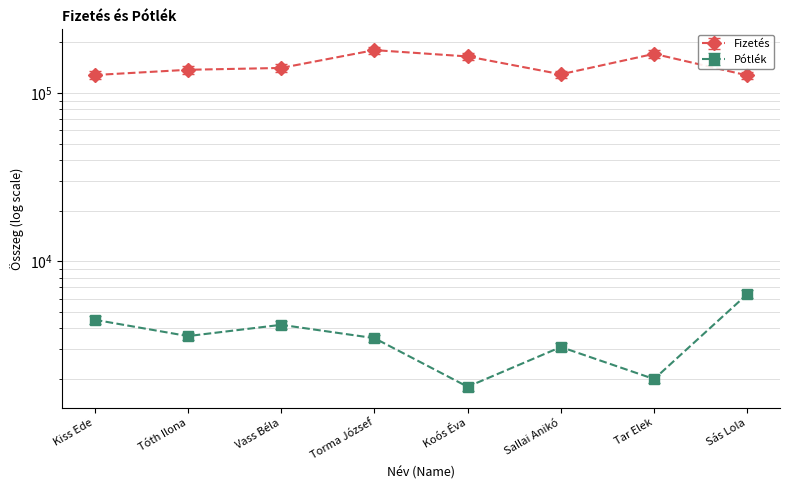

What is the average value of the Pótlék series?

3638